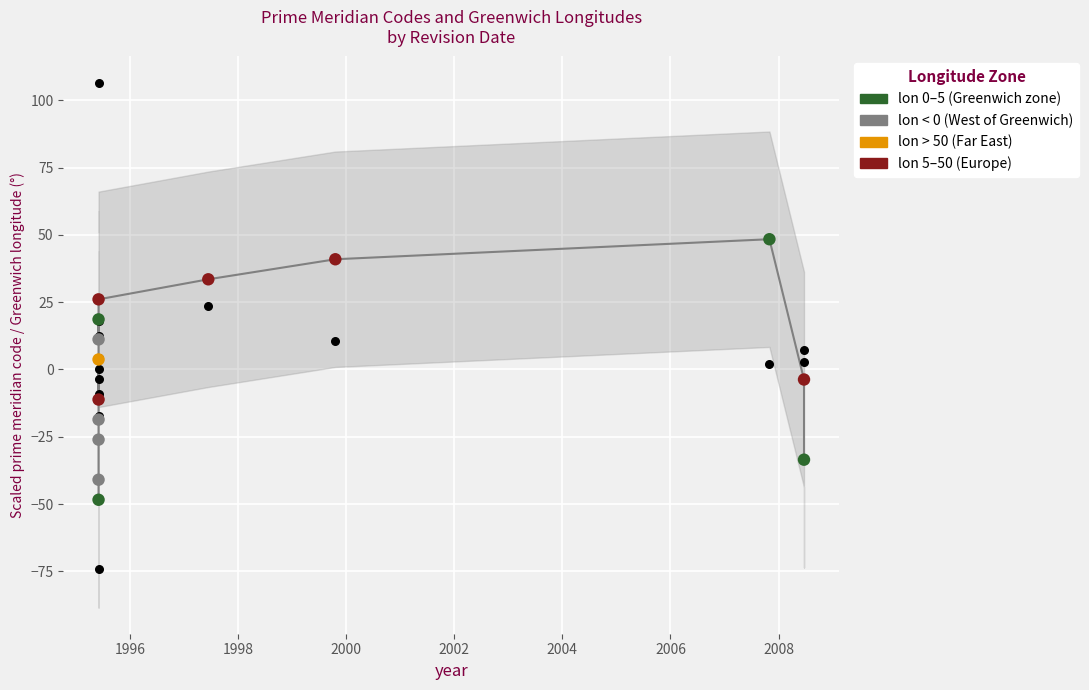

At how many categories does at least one series exceed 61?

1